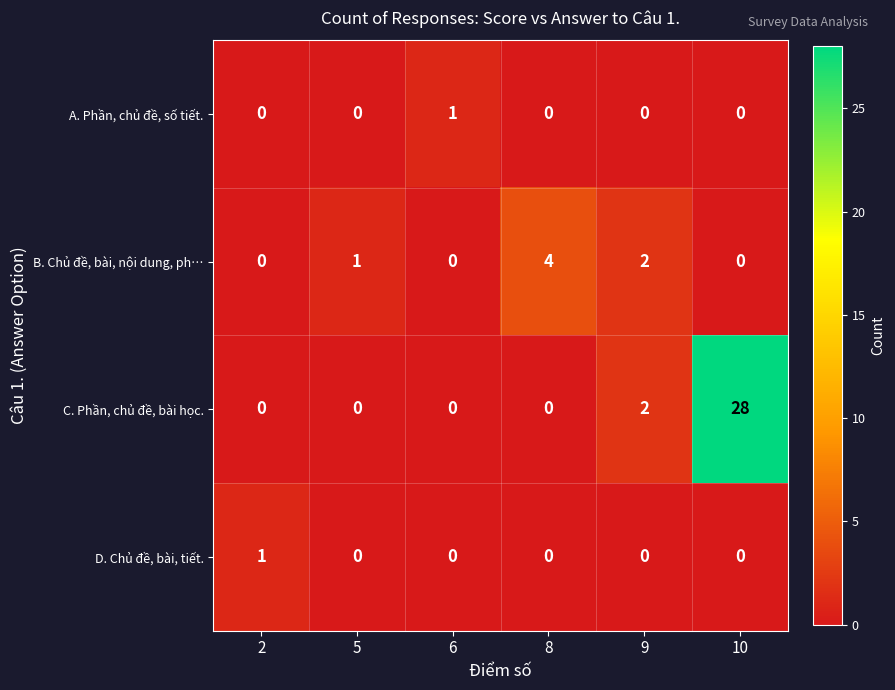

The B. Chủ đề, bài, nội dung, ph… series shows 1 at 6. True or false?

False